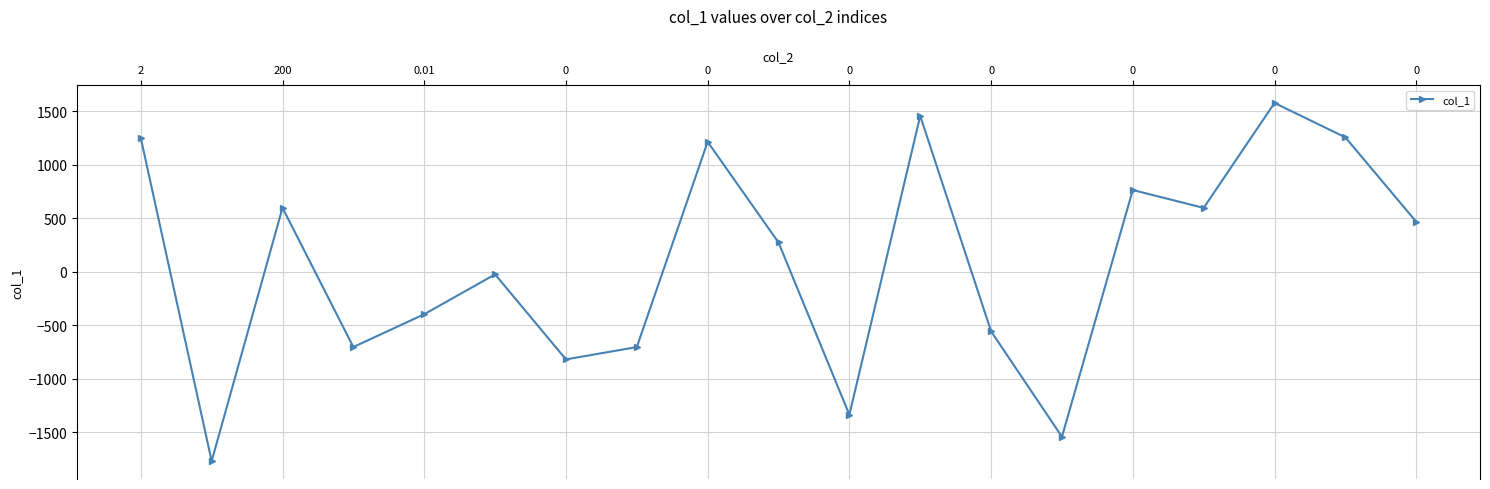

What is the value of the 16th point from the left?

596.8